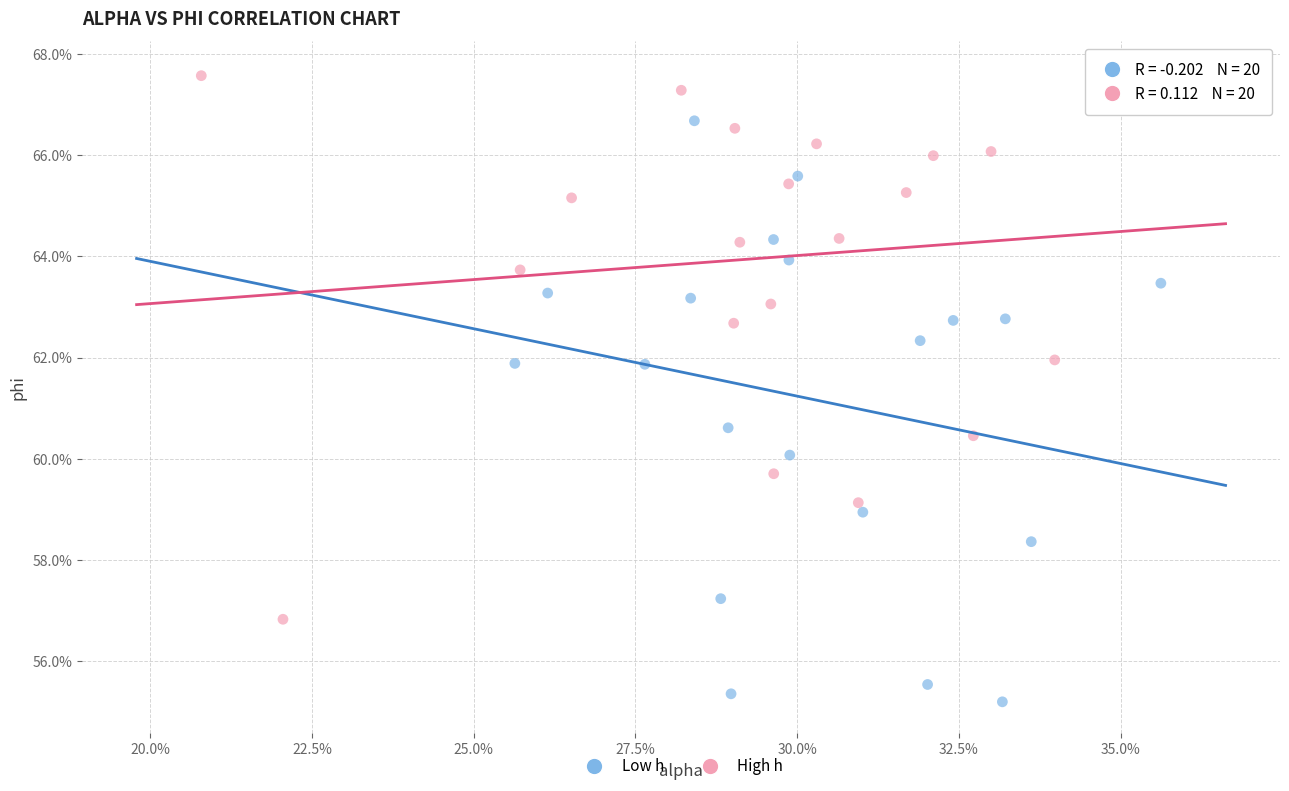

What are all the series names shown in the legend?

Low h, High h